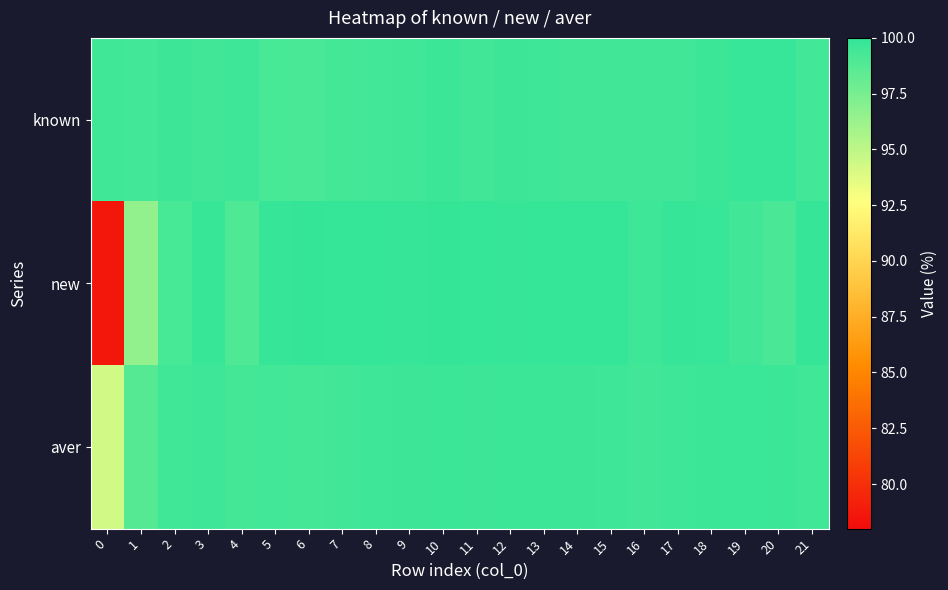

How many distinct data groups are displayed?

3